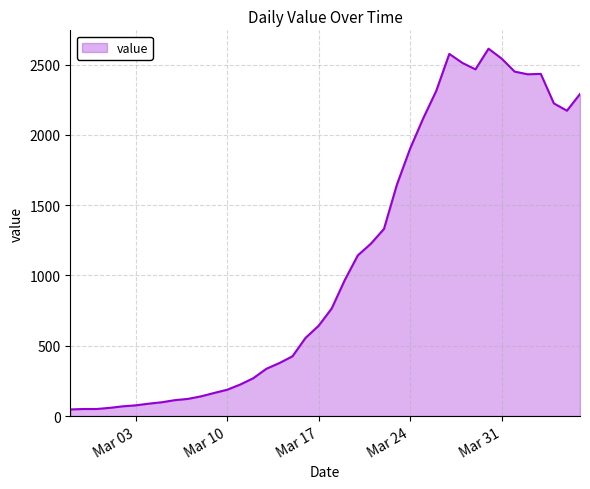

How many lines are shown in the chart?

1